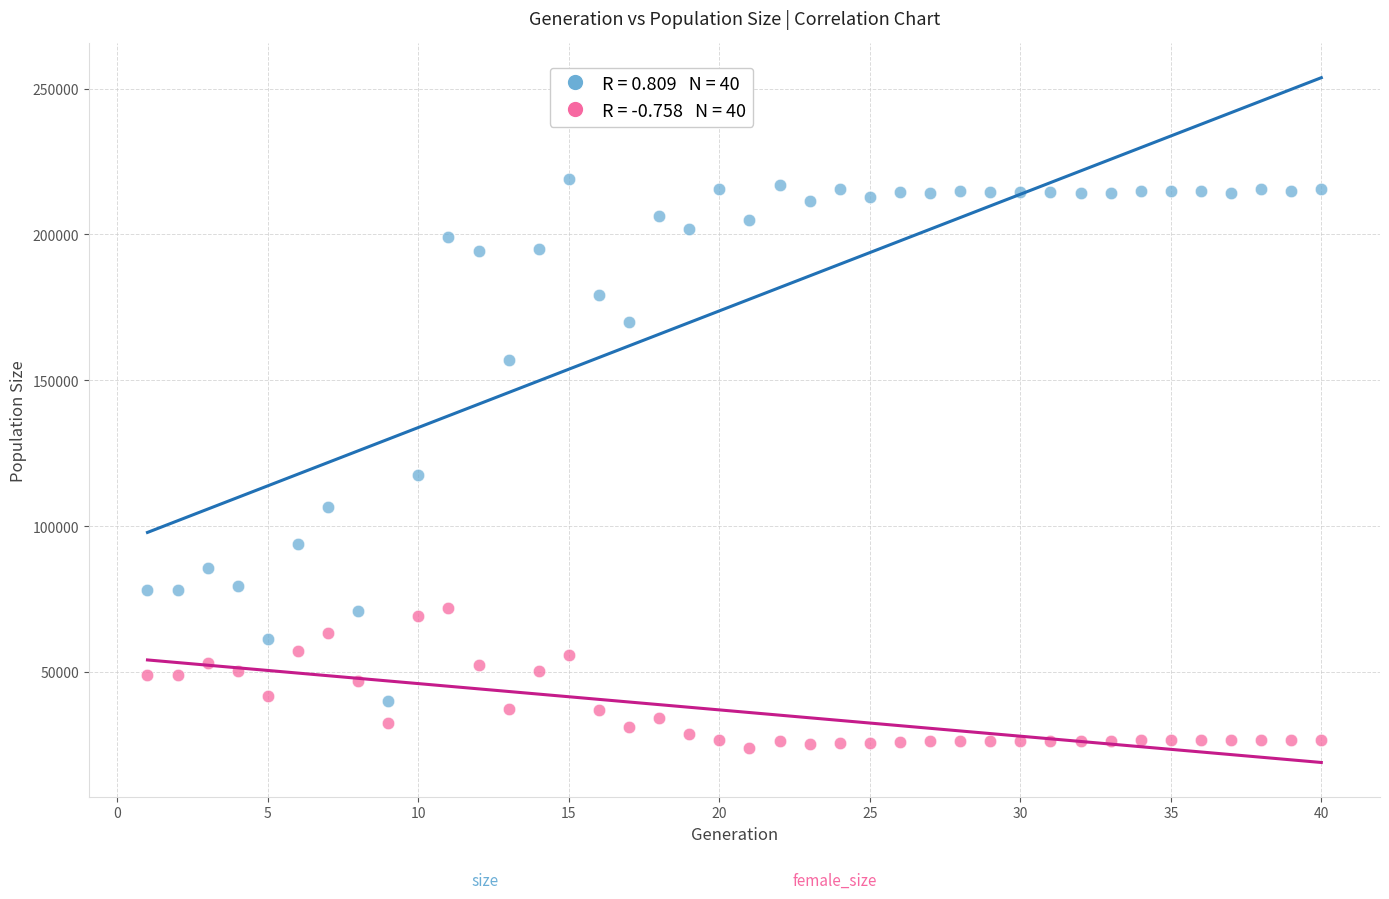

Across all data points, what is the range of X values (max minus min)?

39